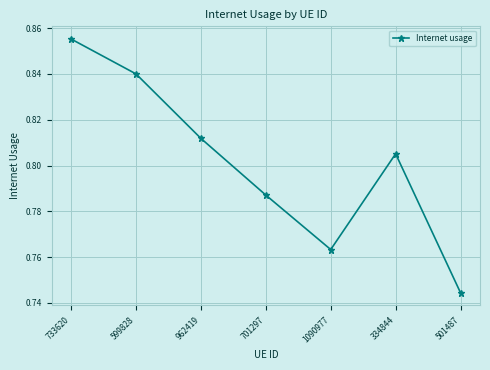

Which category has the lowest value across all series?

501487